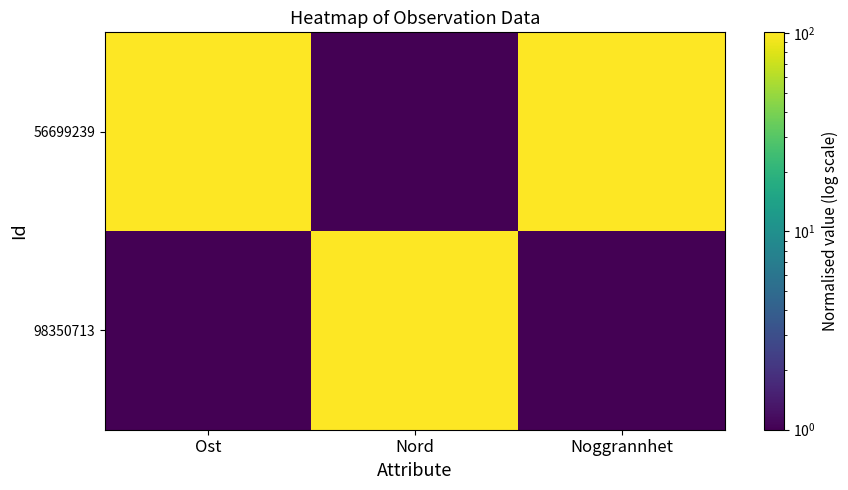

Between Nord and Noggrannhet, which is larger?

Noggrannhet